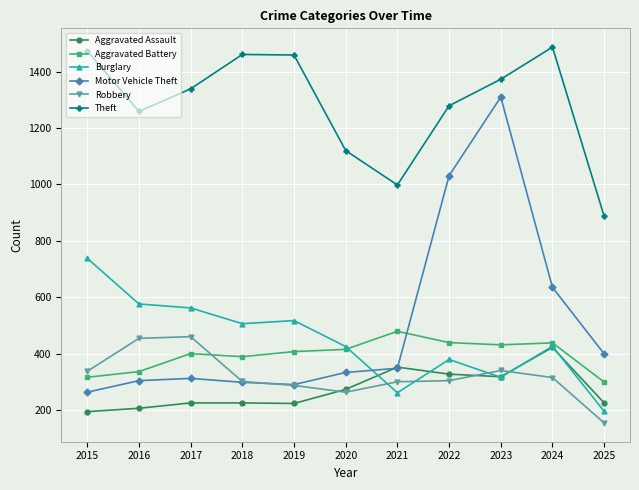

Is the value of Aggravated Battery at 2021 greater than the value of Robbery at 2025?

Yes